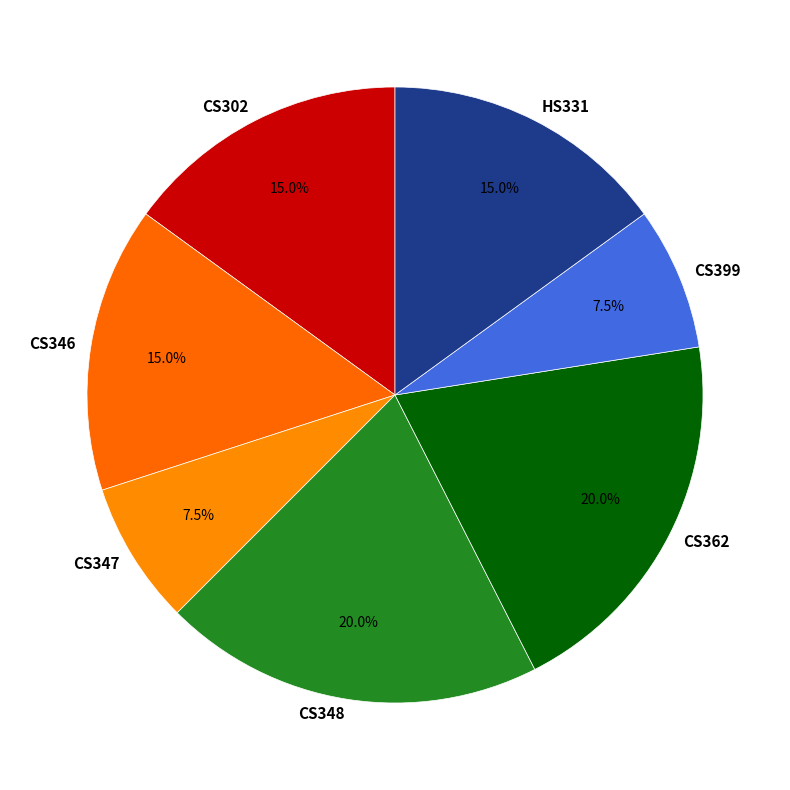

What is the ratio of the value at CS399 to the value at CS346?

0.5